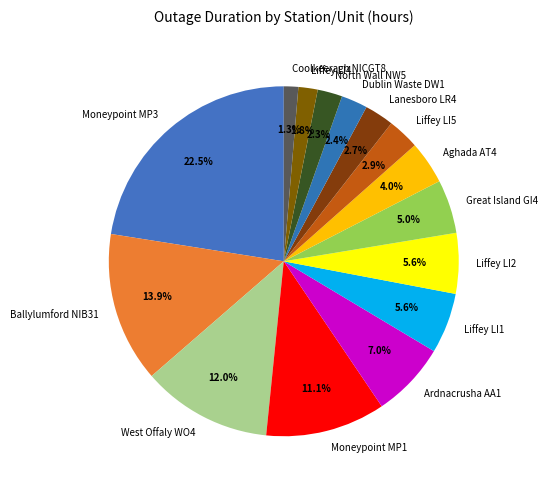

To the nearest percent, what portion does Dublin Waste DW1 represent?

2%